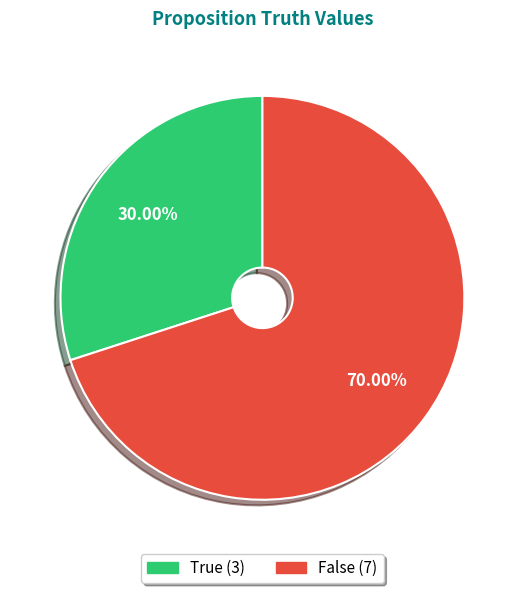

Is there any slice that represents more than half of the pie?

Yes